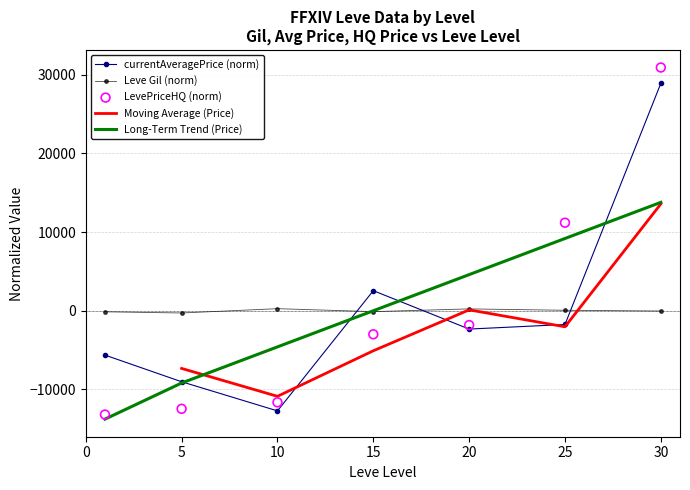

Which series contains the lowest Y value?

Long-Term Trend (Price)